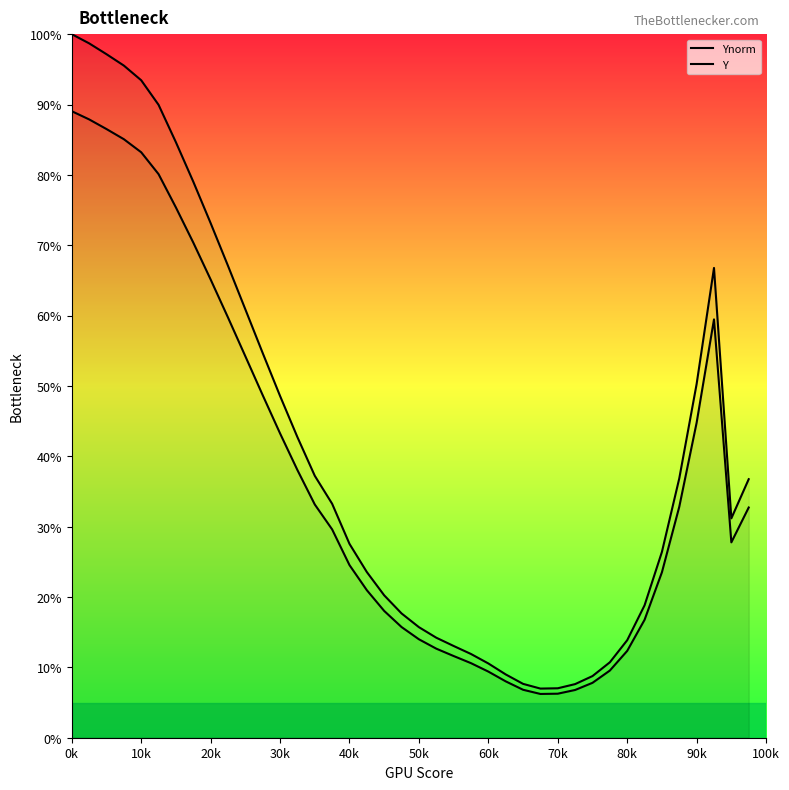

What is the difference between the second highest and second lowest values in the Y series?

81.6